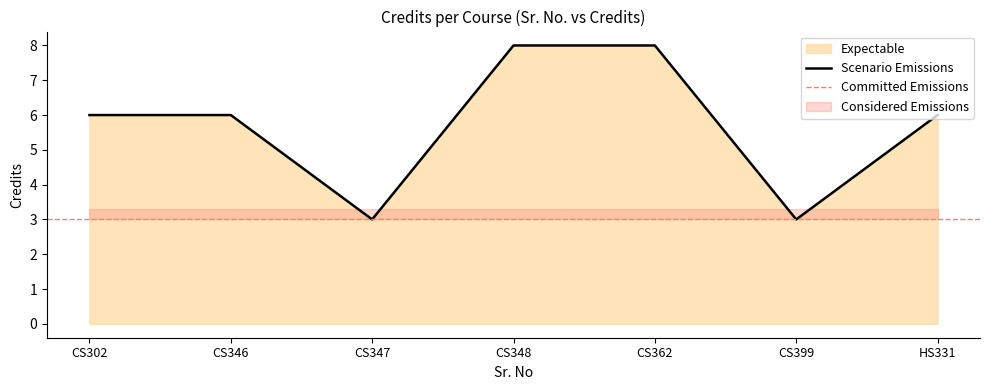

How many data points are less than 6?

2